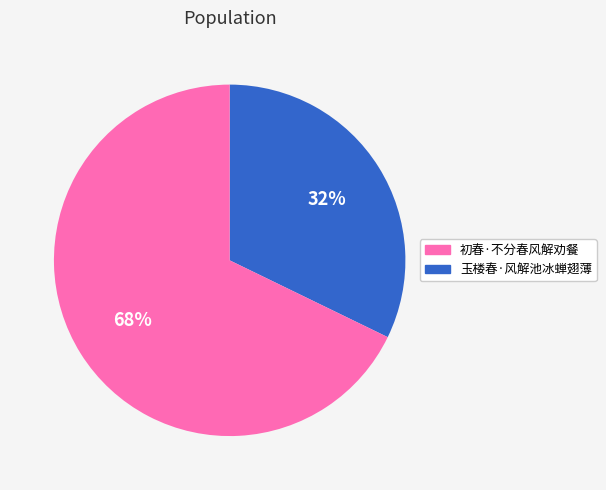

To the nearest percent, what is the difference between the largest and smallest slice percentages?

36%